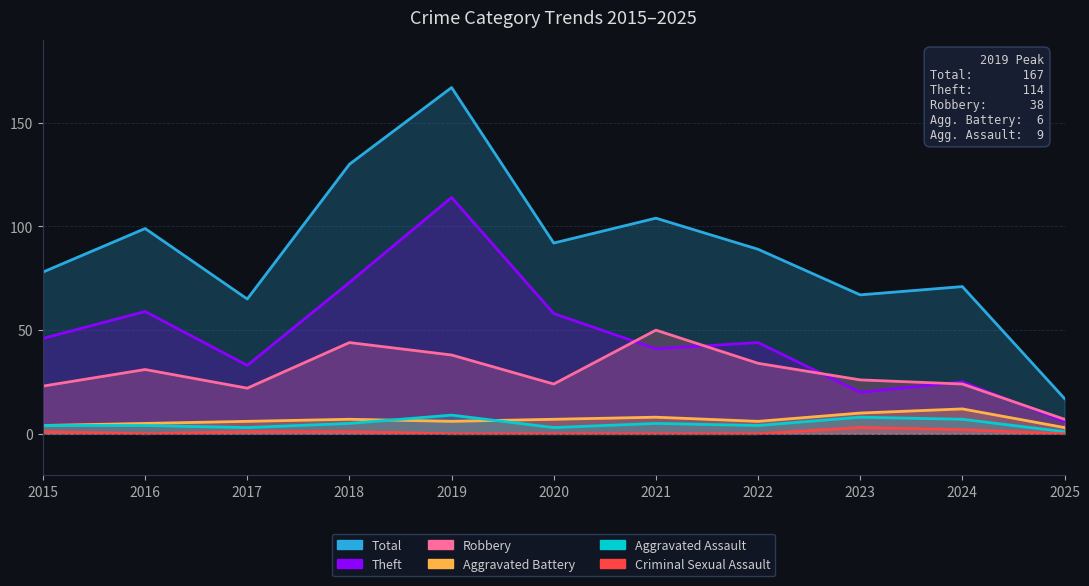

At which category is the sum across all series the highest?

2019